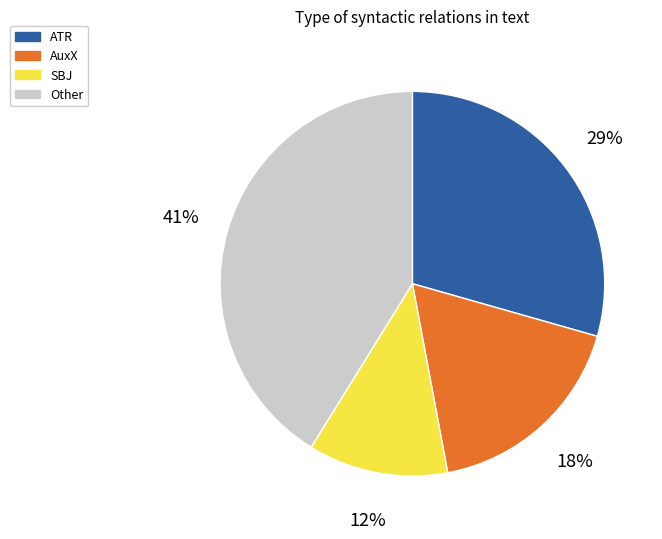

To the nearest percent, what is the difference between the largest and smallest slice percentages?

29%